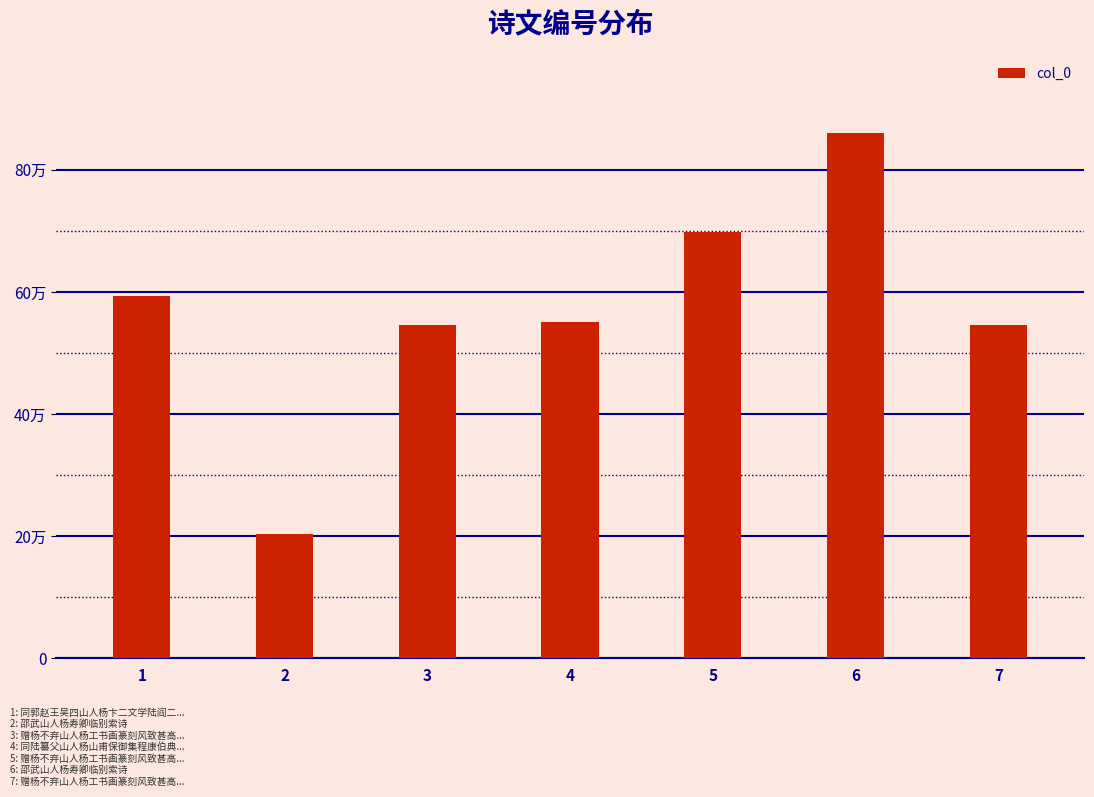

Are the bars grouped side by side (vs. stacked)?

No